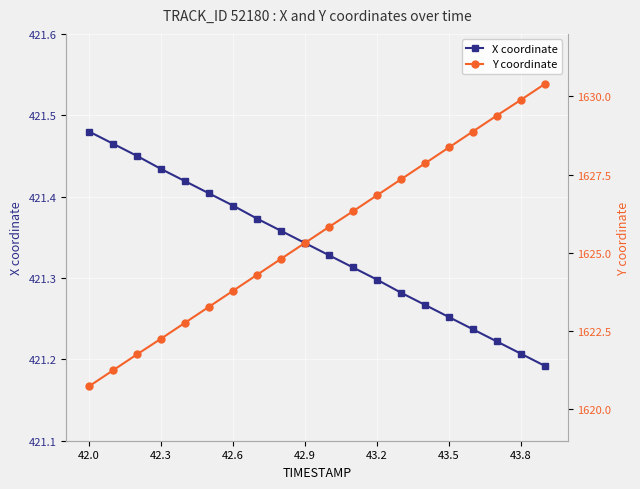

What is the difference between the maximum and minimum values in the X coordinate series?

0.3